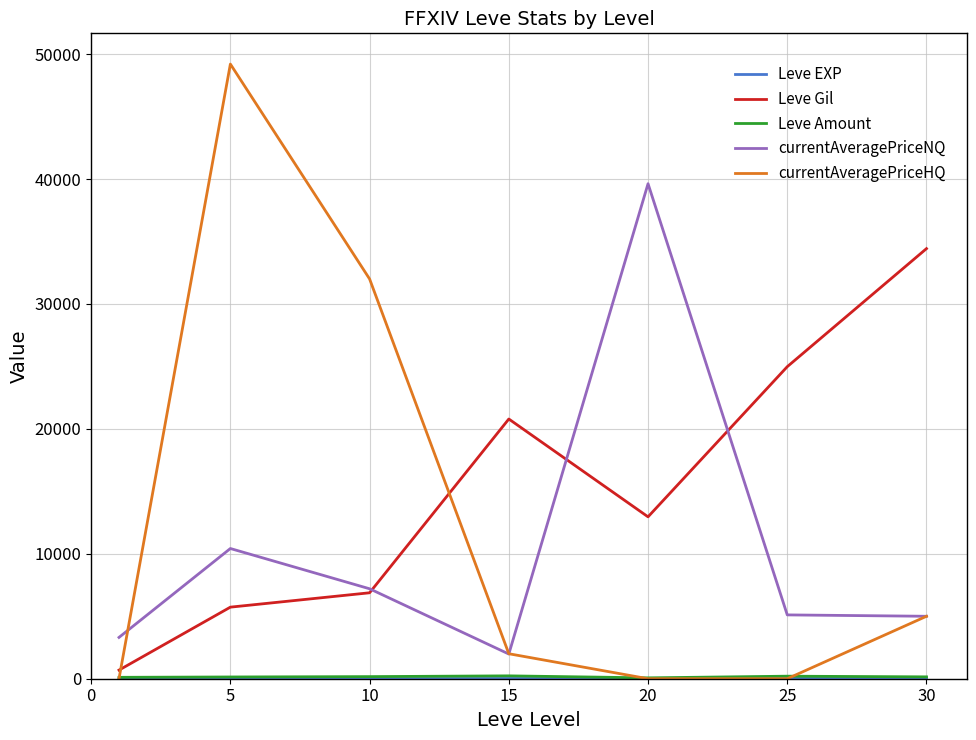

Which series has the largest total across all categories?

Leve Gil